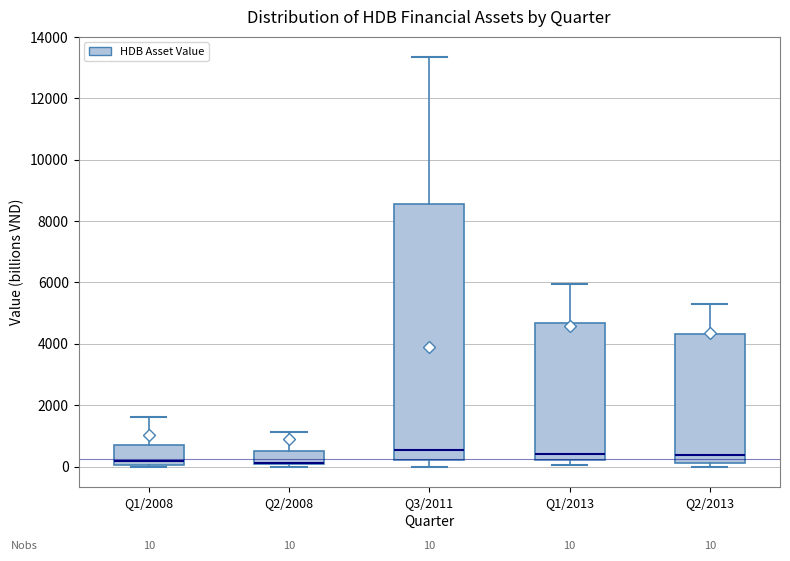

Which box is the tallest, from its lower edge to its upper edge?

Q3/2011